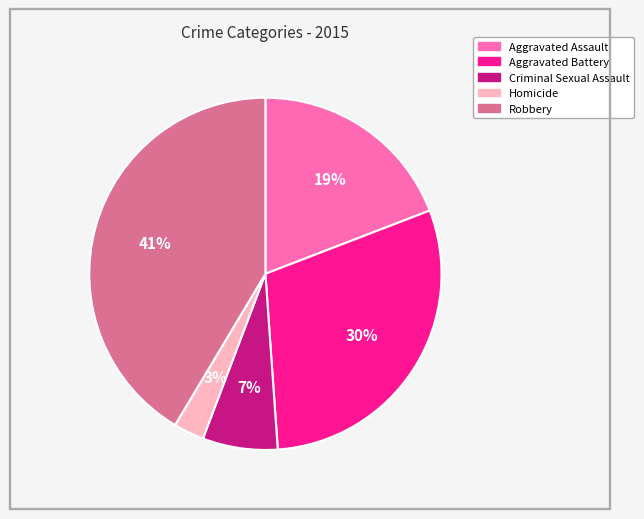

Which slice is the smallest?

Homicide